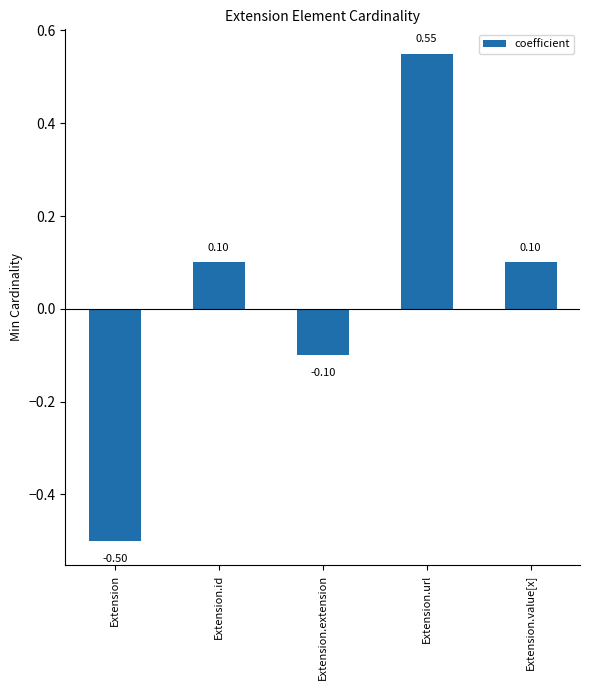

Is it true that the value at Extension is -0.2?

False